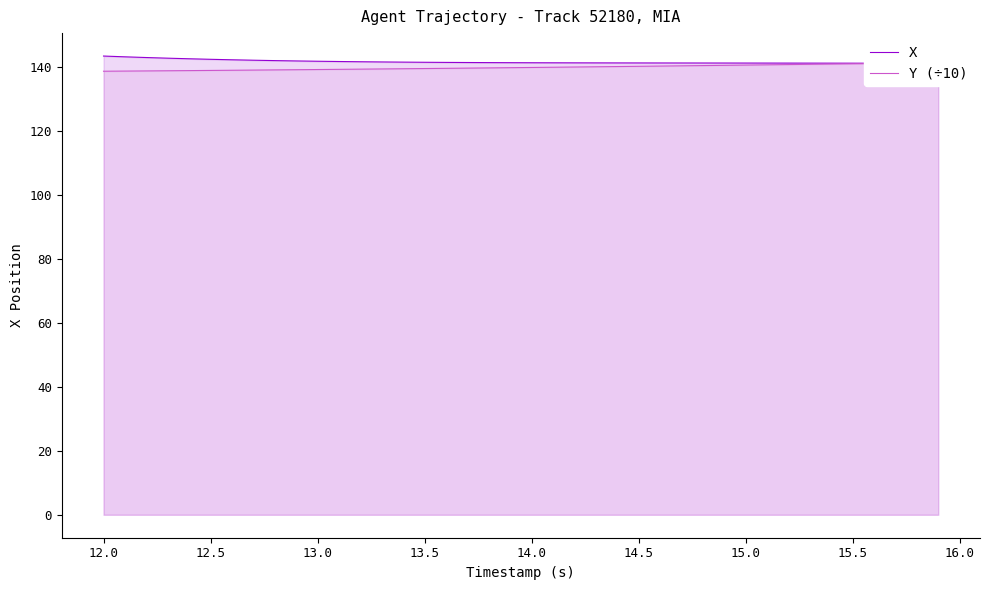

True or false: X has more than 1 interior local peaks.

False